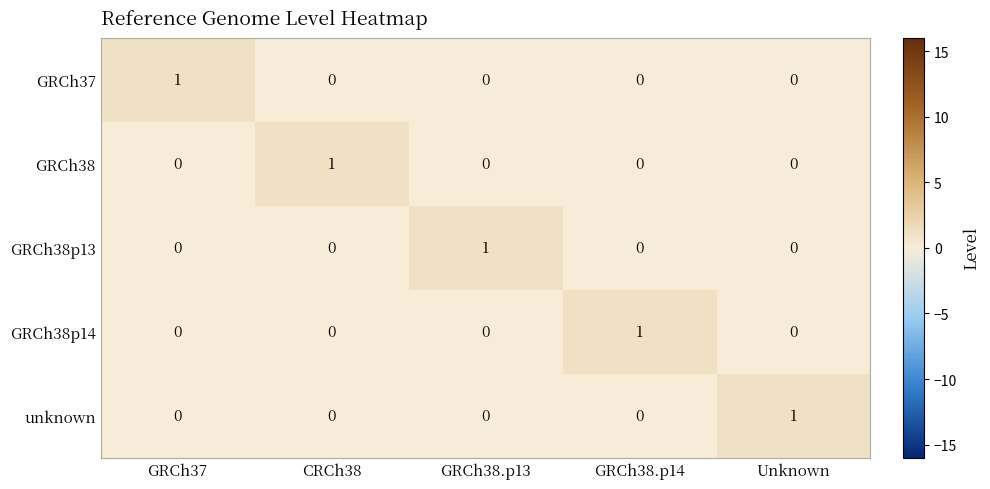

Count the GRCh38 values in the range 0 to 1.

5